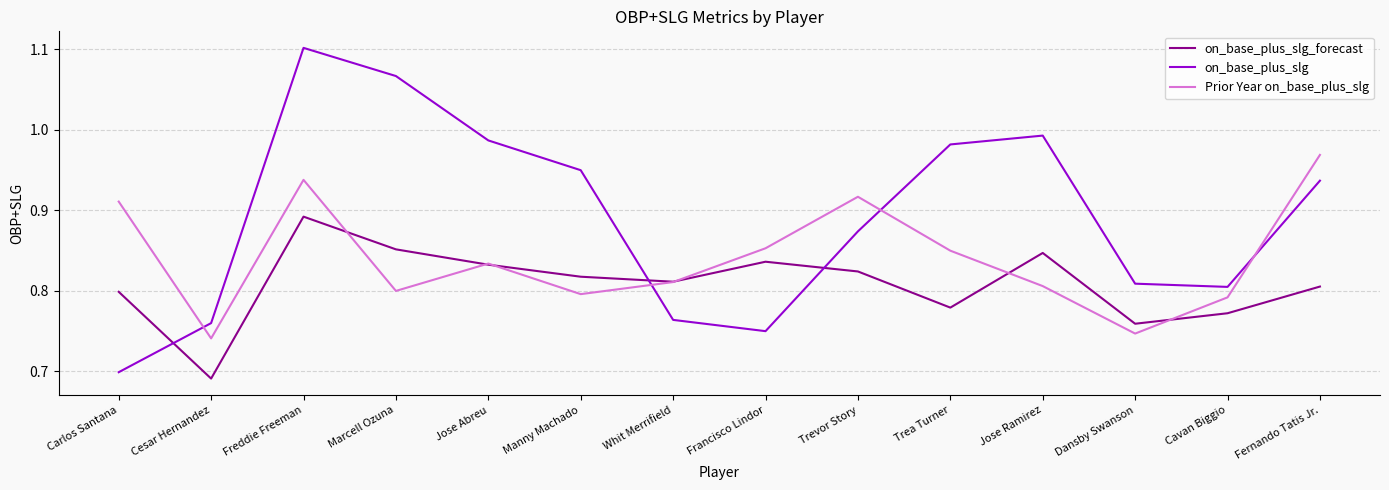

Which series changed the most between Manny Machado and Whit Merrifield?

on_base_plus_slg